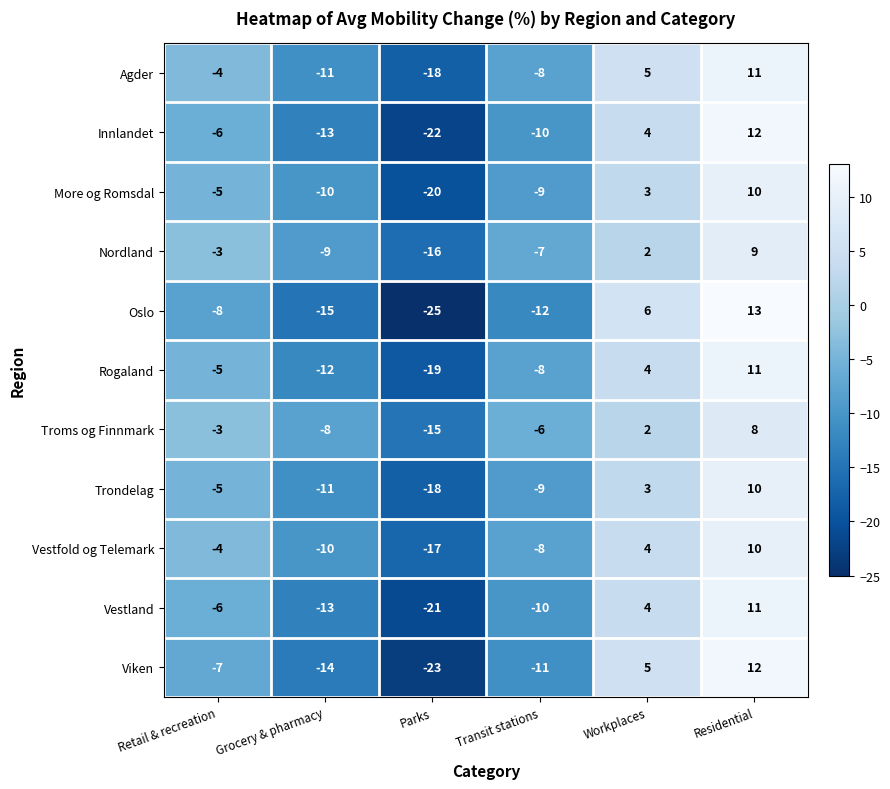

Rank the categories by Viken value from highest to lowest.

Residential, Workplaces, Retail & recreation, Transit stations, Grocery & pharmacy, Parks